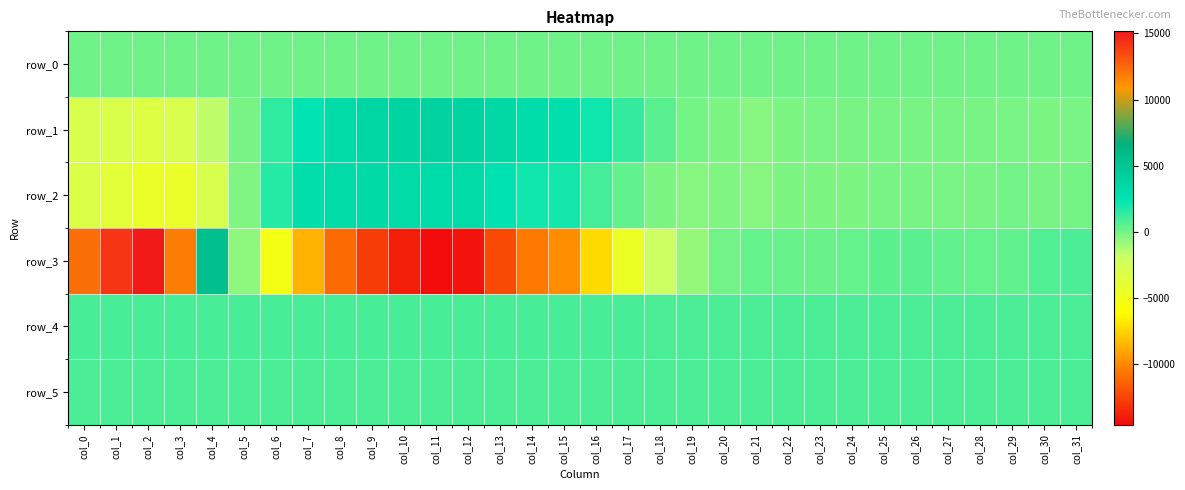

How many values in row_3 are above zero?

17